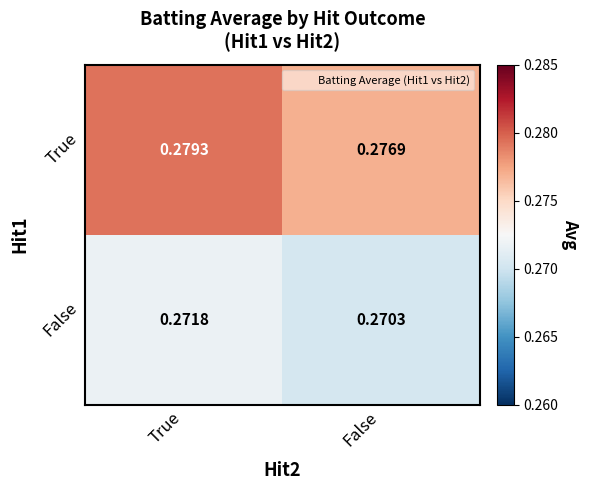

Which series has the widest spread of values?

True